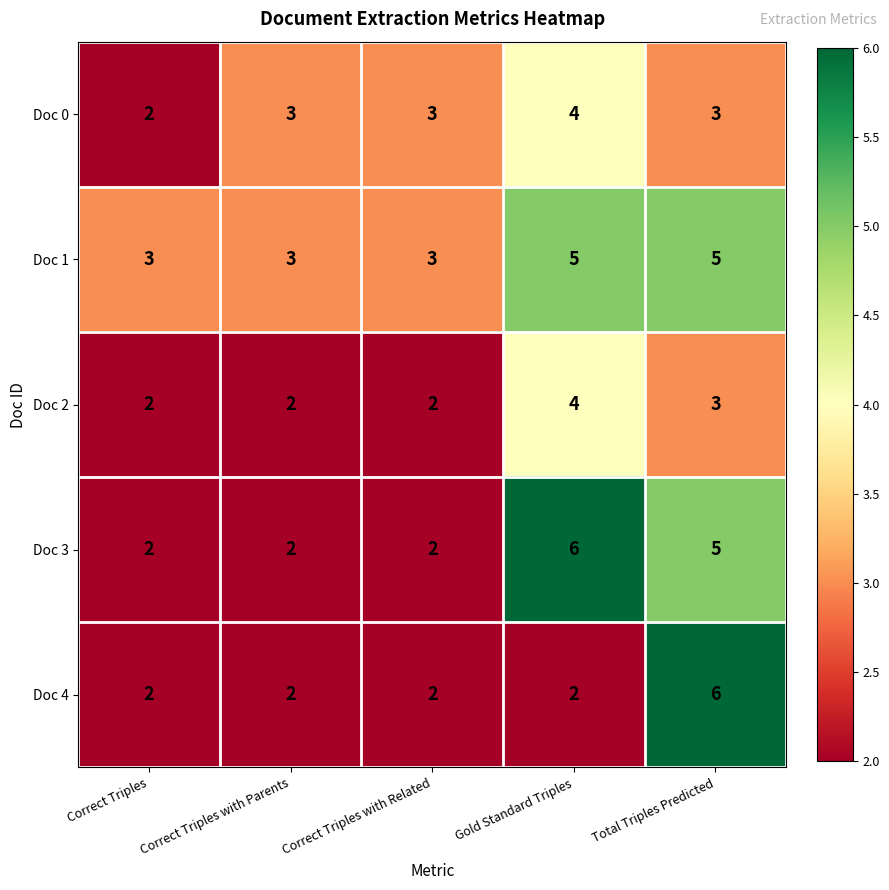

Between Correct Triples with Parents and Gold Standard Triples, which series saw the biggest shift?

Doc 3